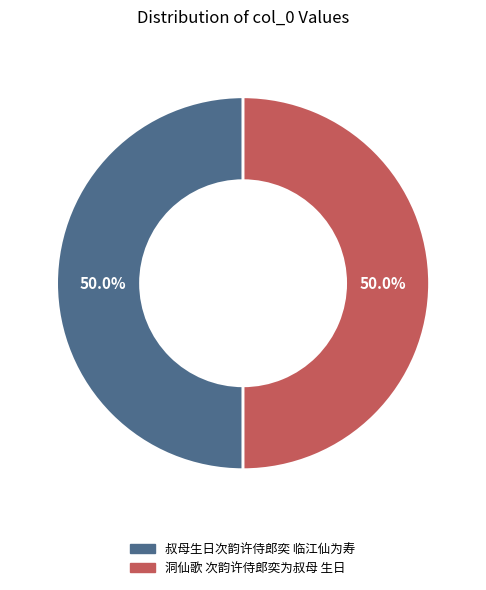

What portion of the pie excludes 叔母生日次韵许侍郎奕 临江仙为寿?

50.0%